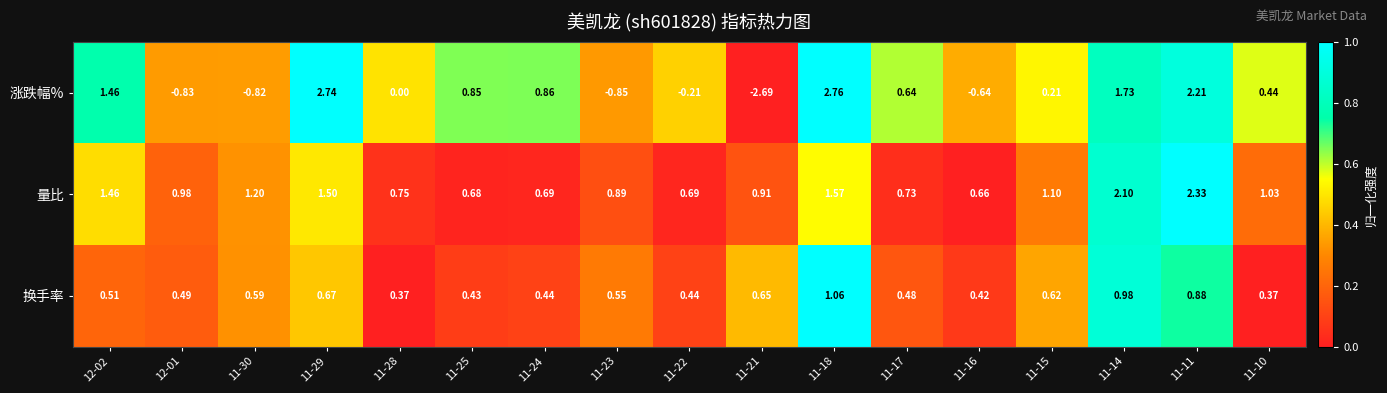

At 11-21, list the series in order from smallest to largest.

涨跌幅%, 换手率, 量比